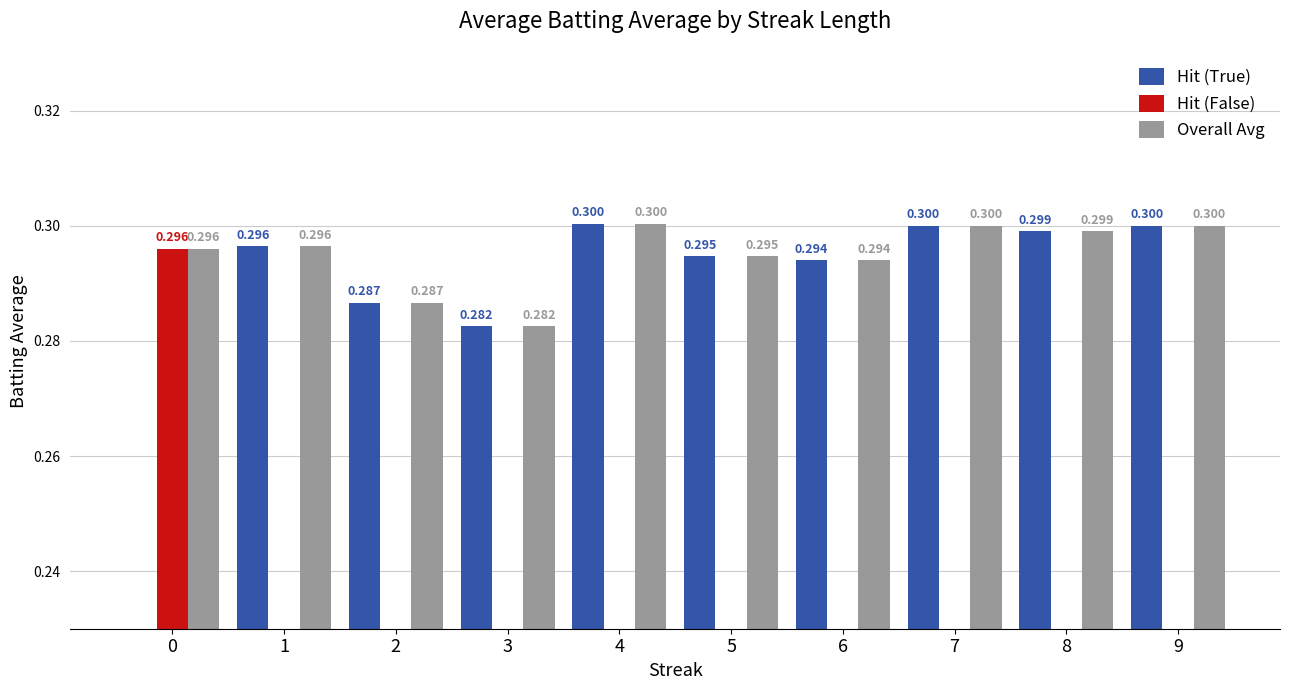

How many groups of bars are there?

10